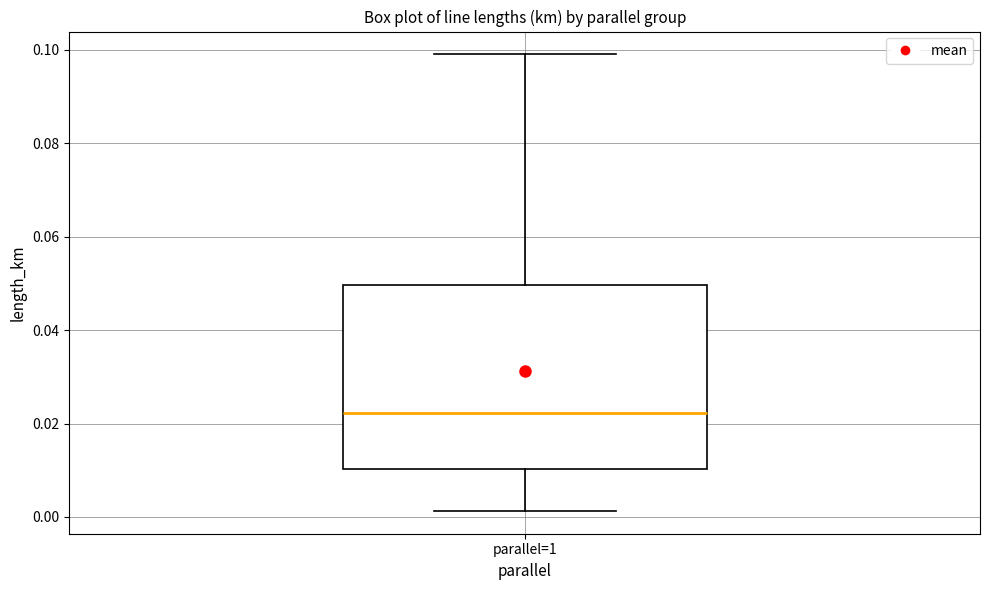

Read this box plot against the y-axis: the position of the median line, the range covered by the box, and the ends of both whiskers. The values are not printed on the chart, so give them approximately, as read against the axis.

median 0.022, box 0.010 to 0.050, whiskers 0.002 to 0.100